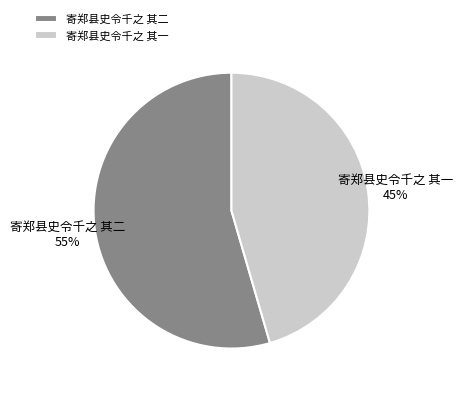

Count the number of slices in the pie.

2